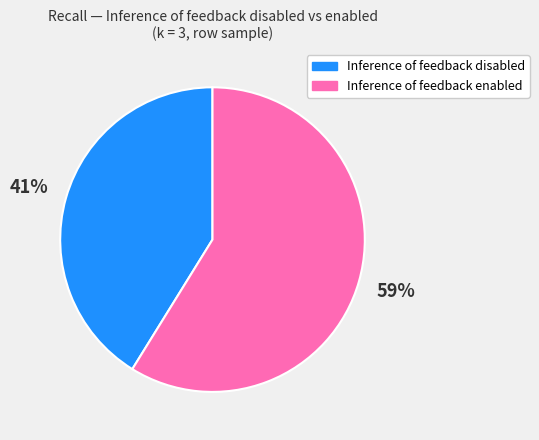

Rank the categories by value from highest to lowest.

Inference of feedback enabled, Inference of feedback disabled